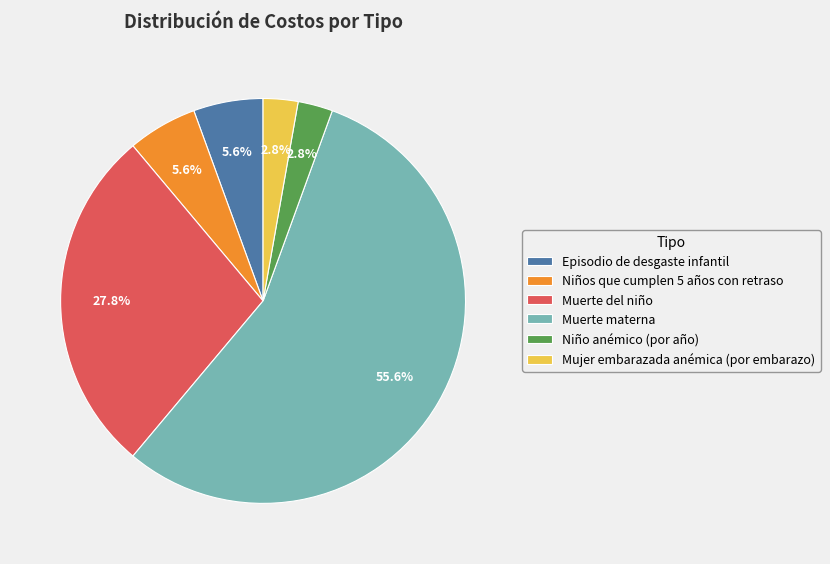

Between Niños que cumplen 5 años con retraso and Muerte del niño, which is larger?

Muerte del niño